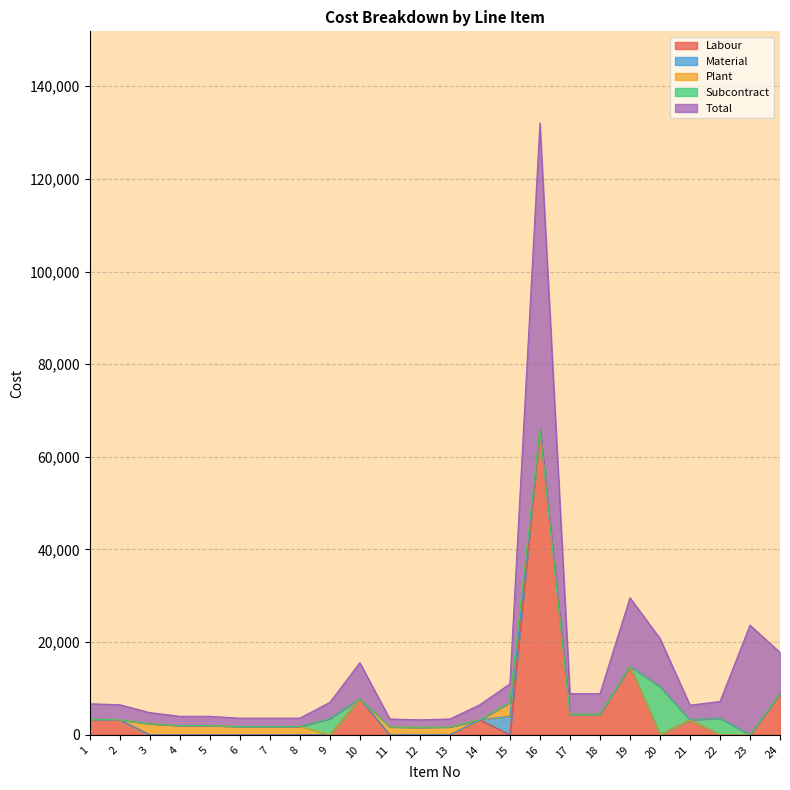

At 18, list the series in order from smallest to largest.

Material, Plant, Subcontract, Labour, Total